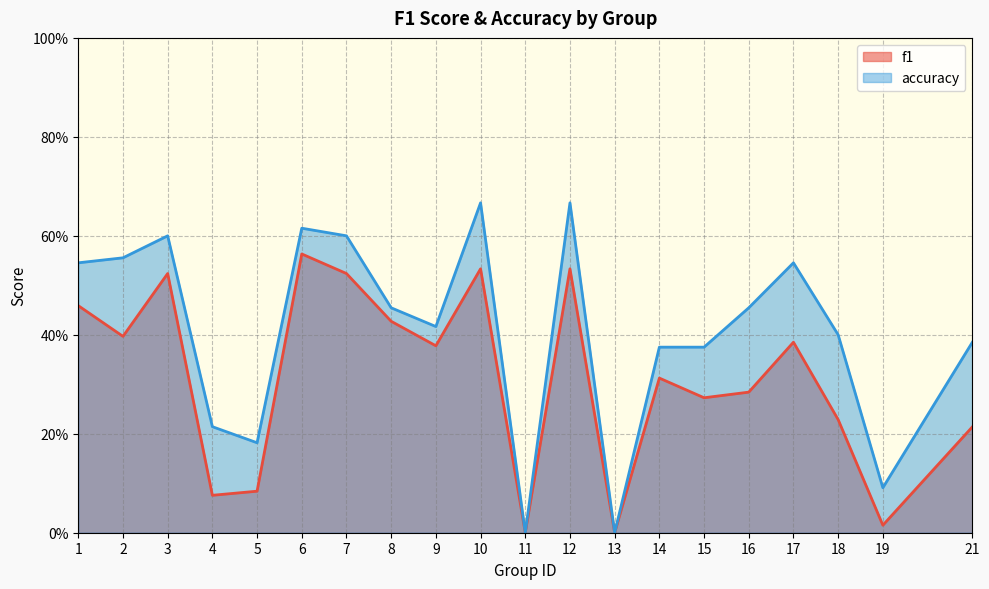

Rank the categories by accuracy value from highest to lowest.

10, 12, 6, 3, 7, 2, 1, 17, 8, 16, 9, 18, 21, 14, 15, 4, 5, 19, 11, 13